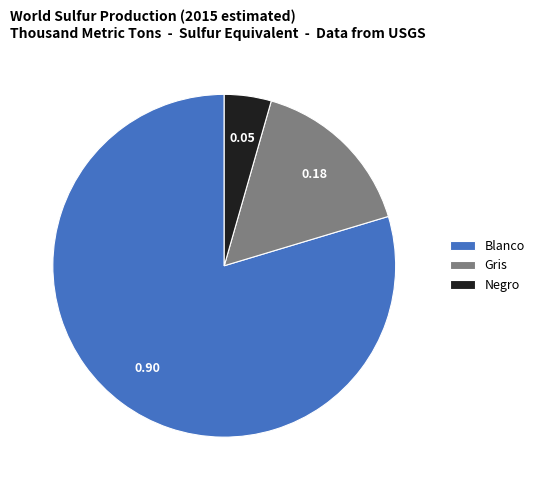

Rank the categories by value from highest to lowest.

Blanco, Gris, Negro